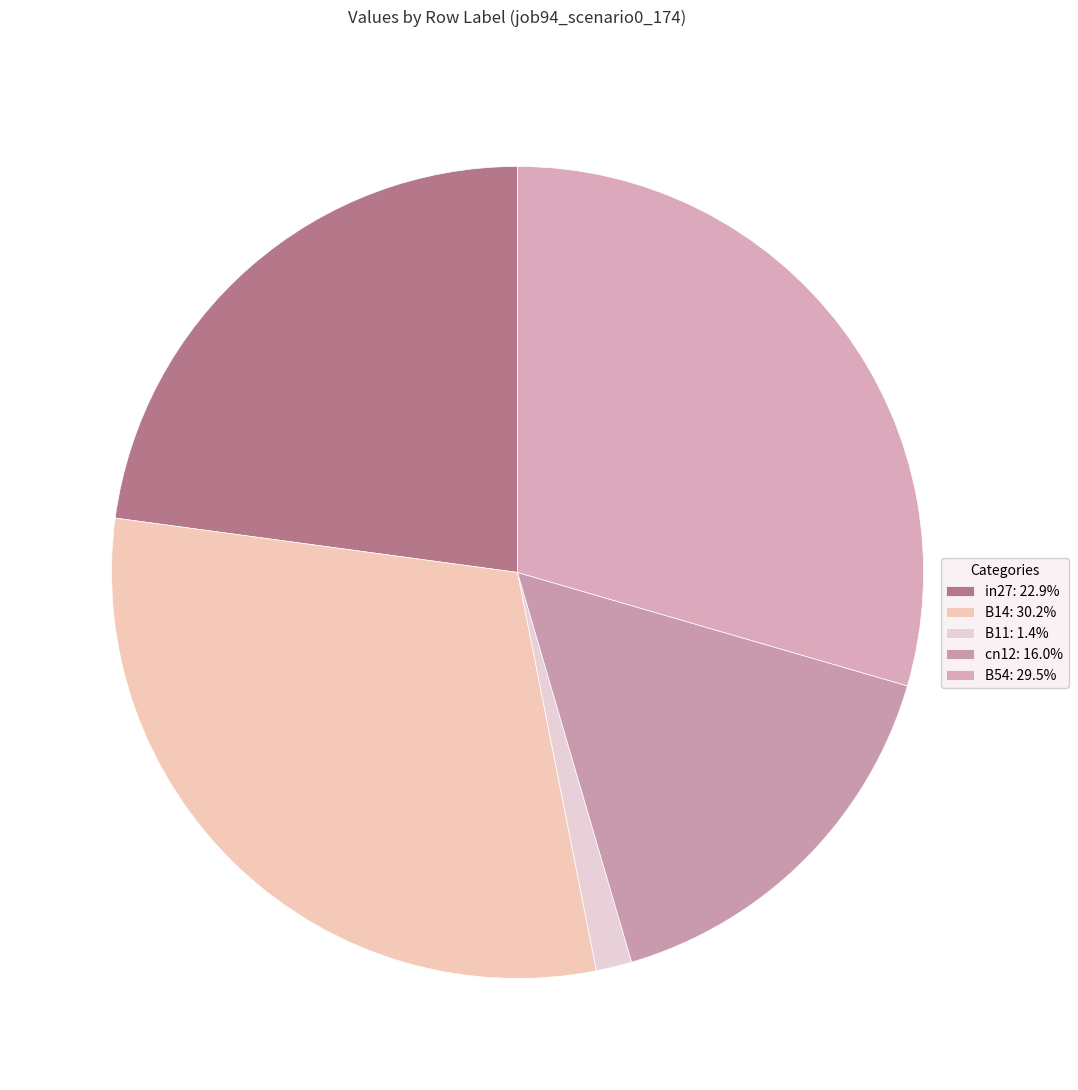

To the nearest percent, what is the difference between the largest and smallest slice percentages?

29%